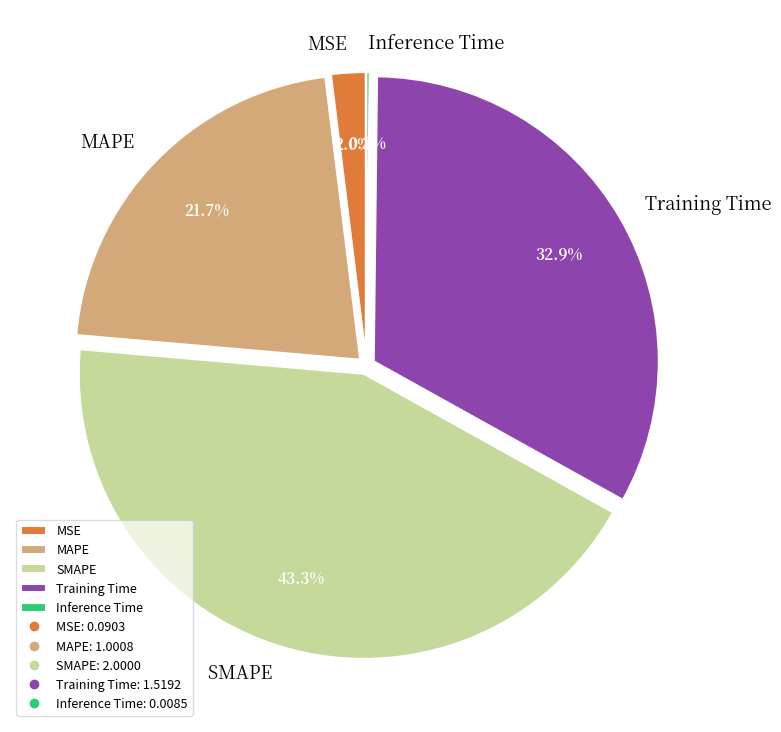

What percentage is NOT represented by SMAPE?

56.7%